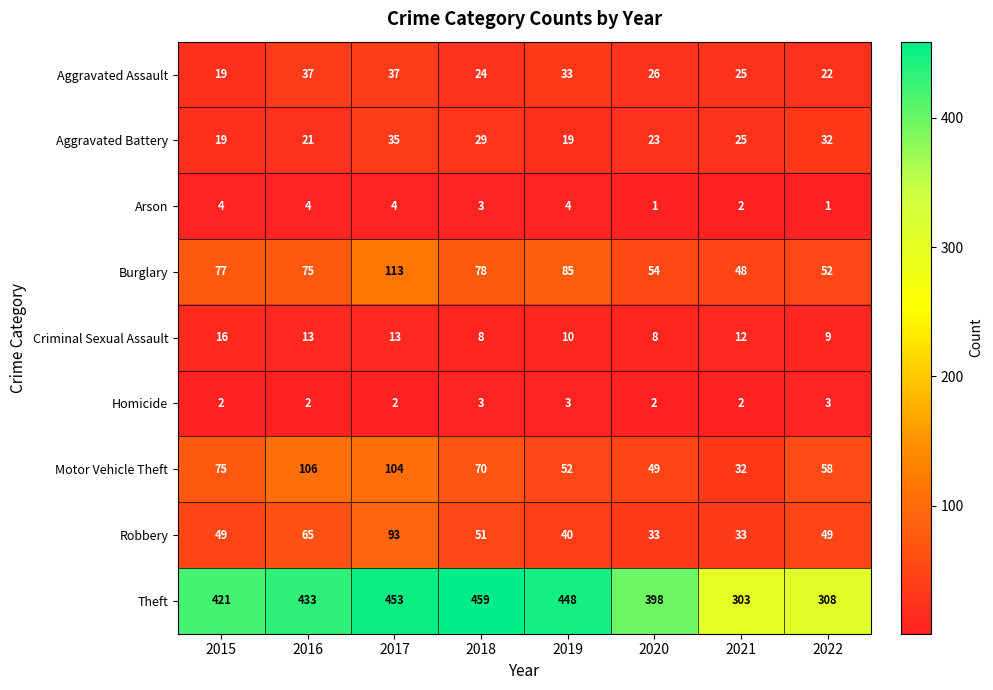

Read the Arson value at 2015.

4